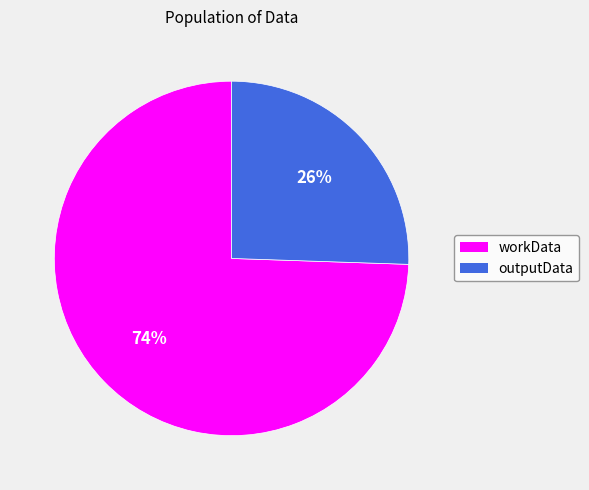

How many slices are in this pie chart?

2